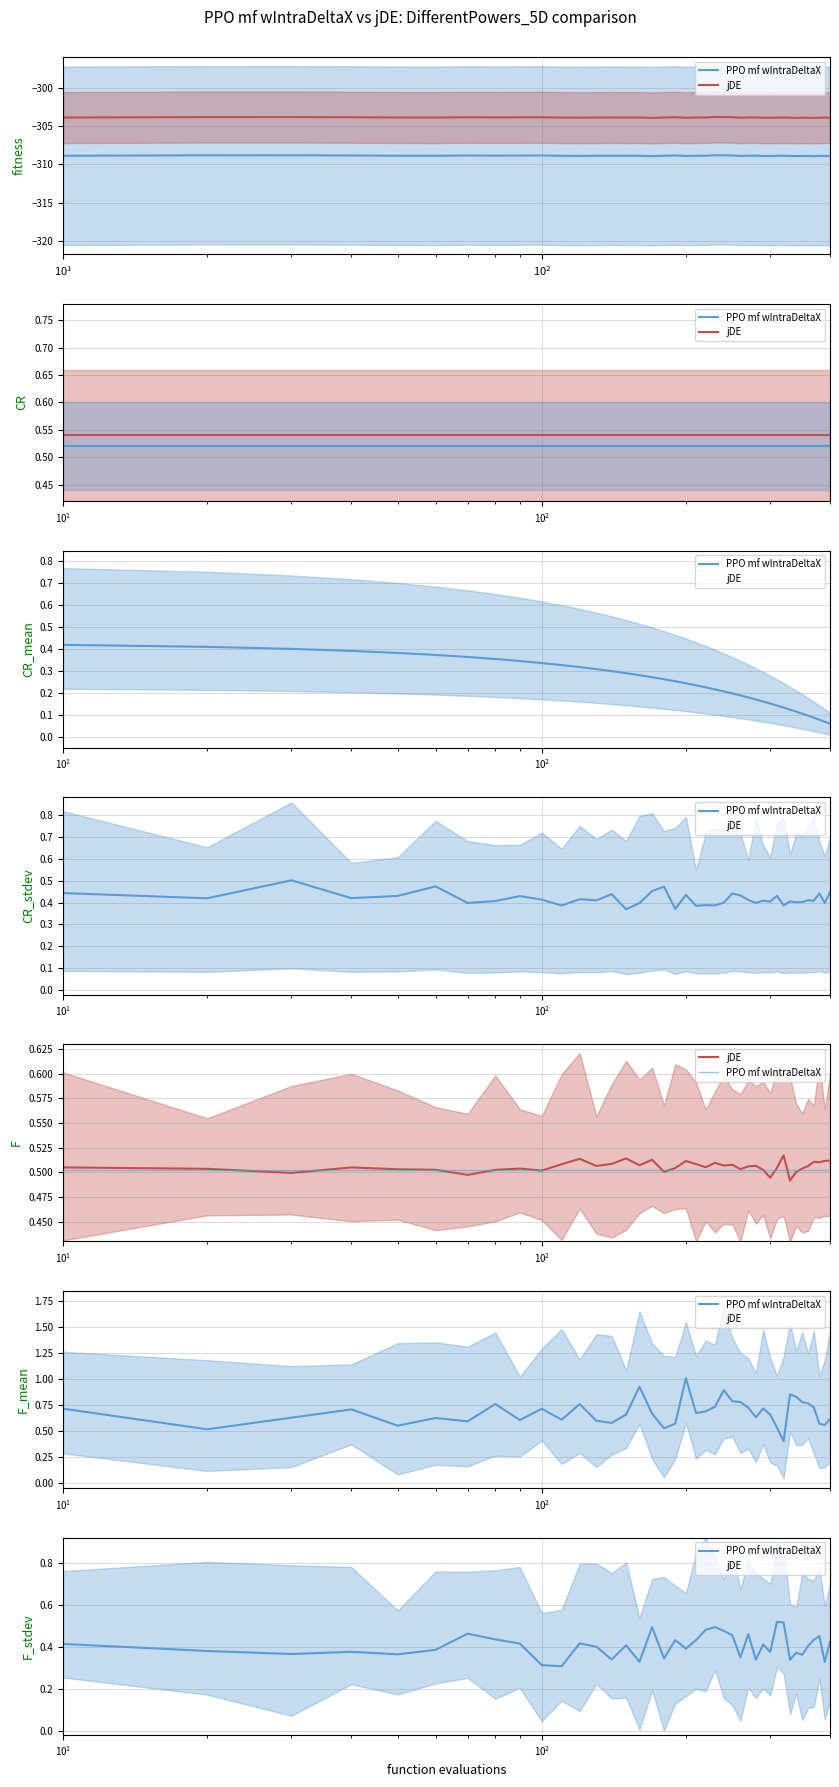

True or false: PPO mf wIntraDeltaX and jDE intersect in this chart.

False